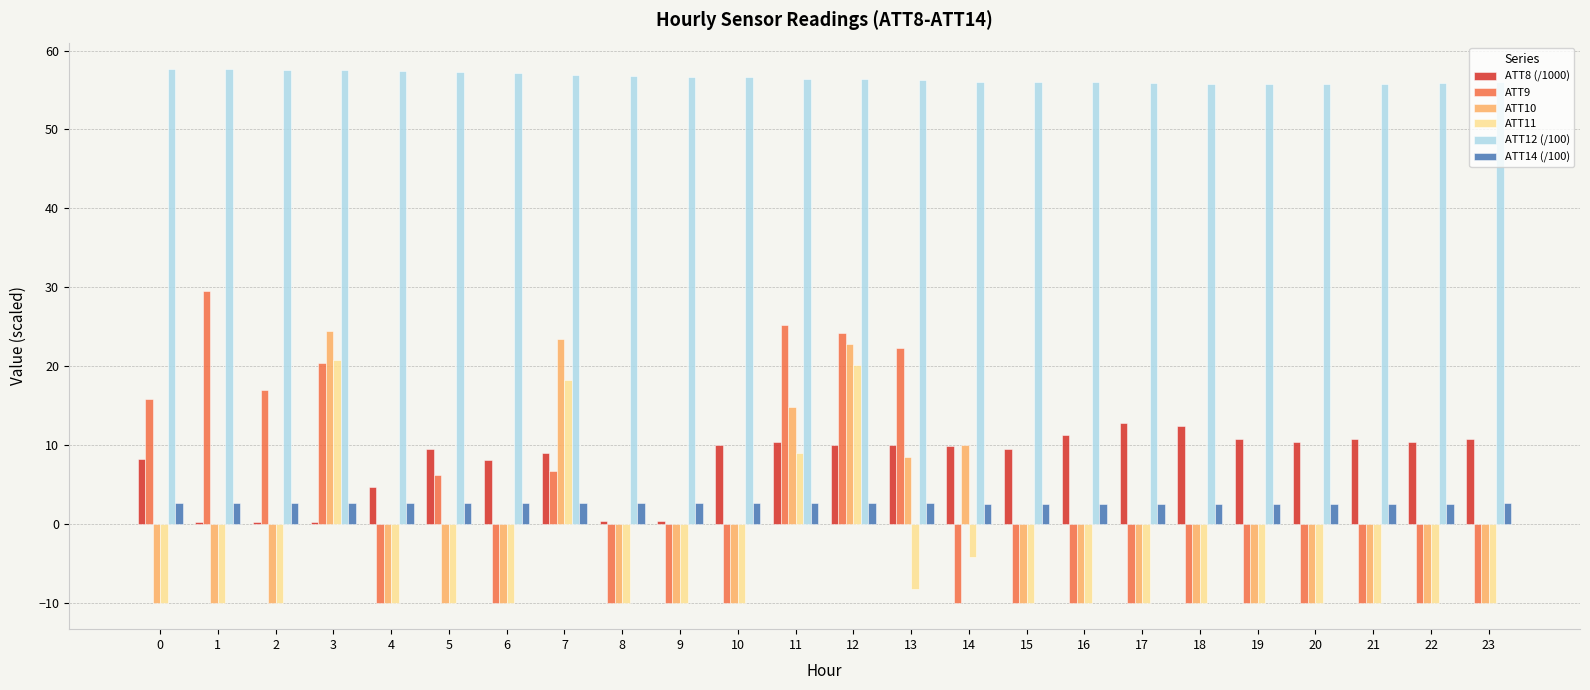

What is the greatest value displayed?

57.6